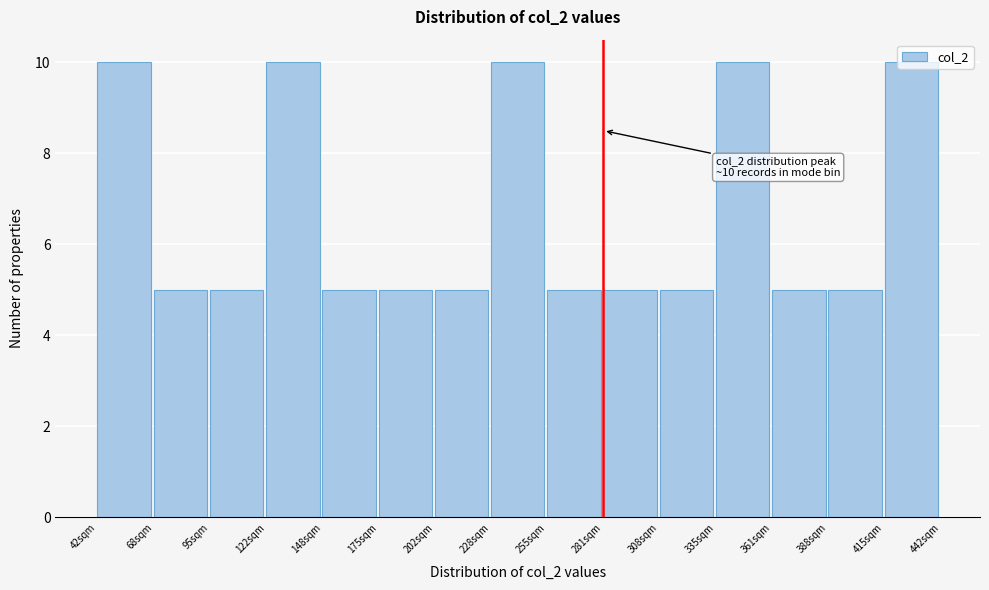

What is the sum of the values at 202sqm and 415sqm?

15